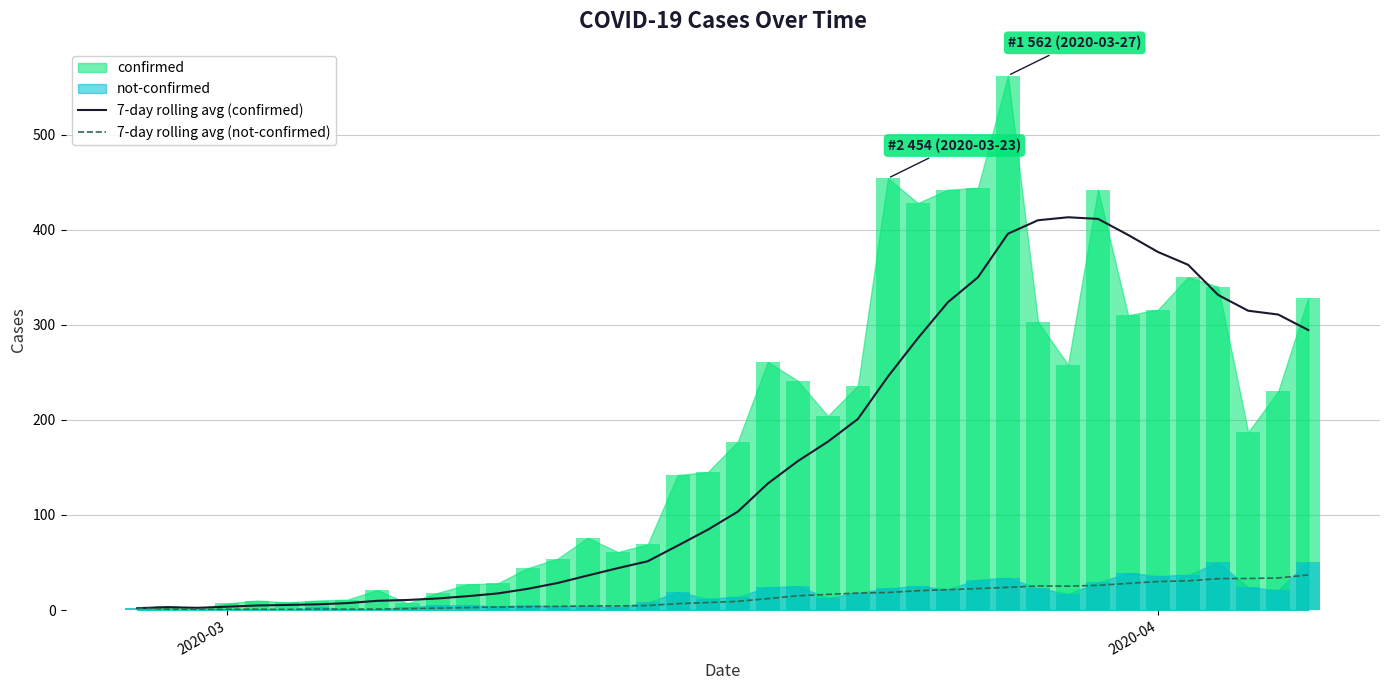

How many data points does each series have?

40